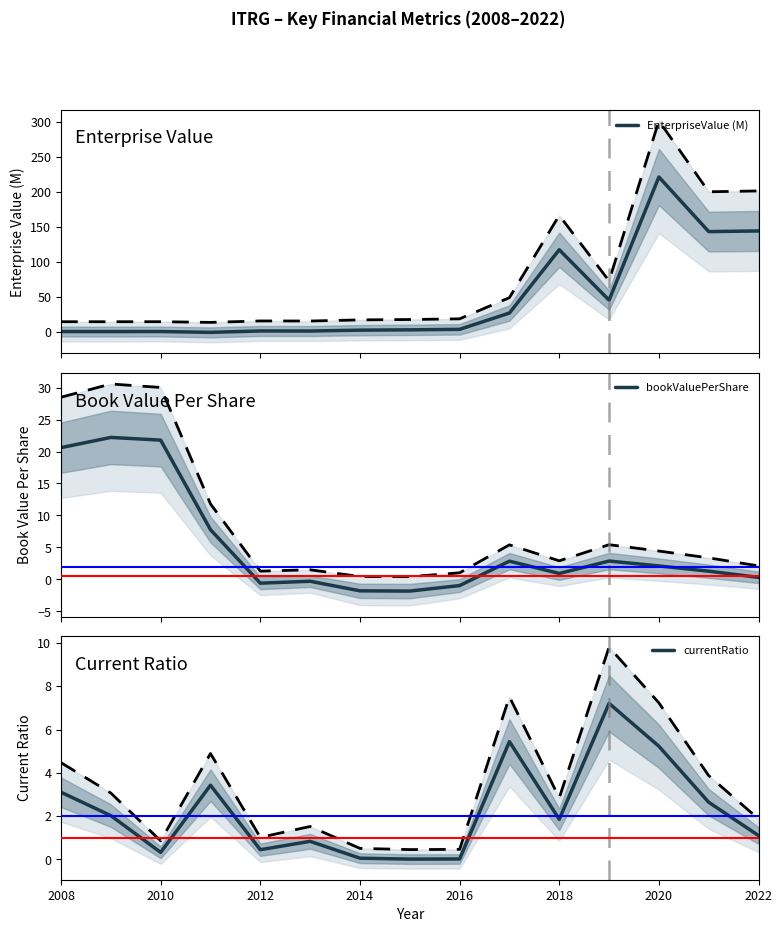

True or false: currentRatio has a value of 0.5 at 2012.

True